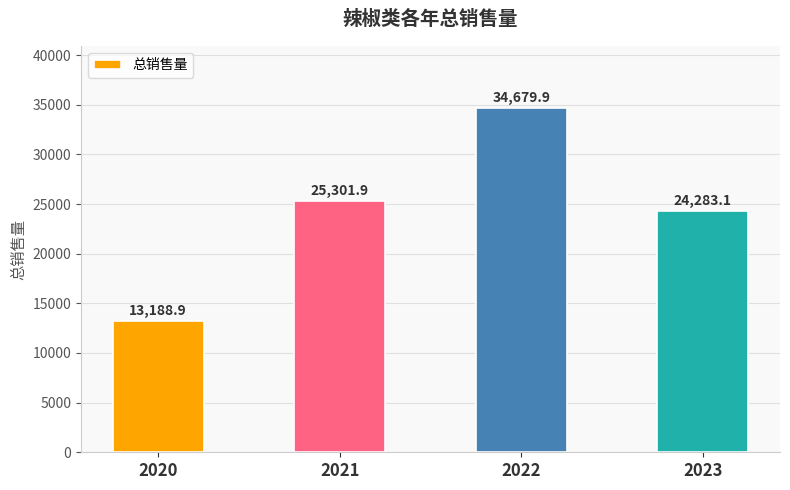

What is the difference between the second highest and minimum values?

12113.0